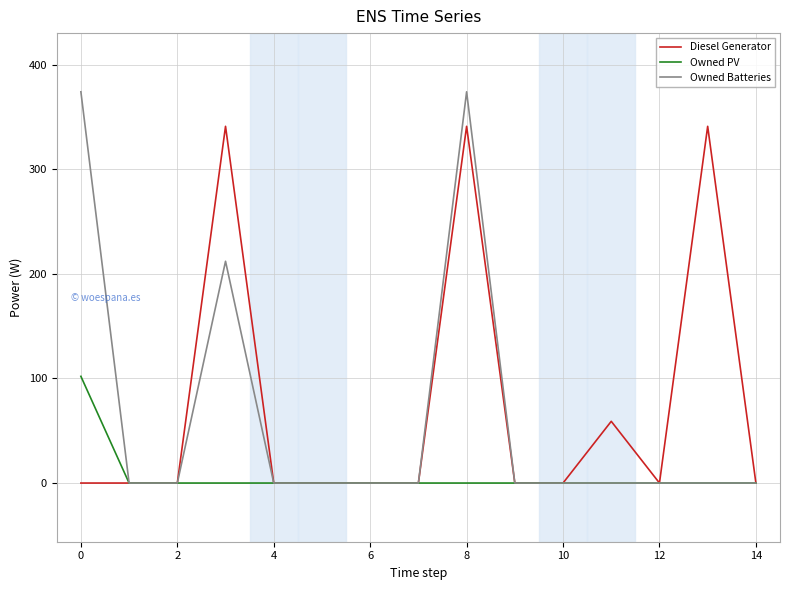

Rank the series by their maximum value, from highest to lowest.

Owned Batteries, Diesel Generator, Owned PV